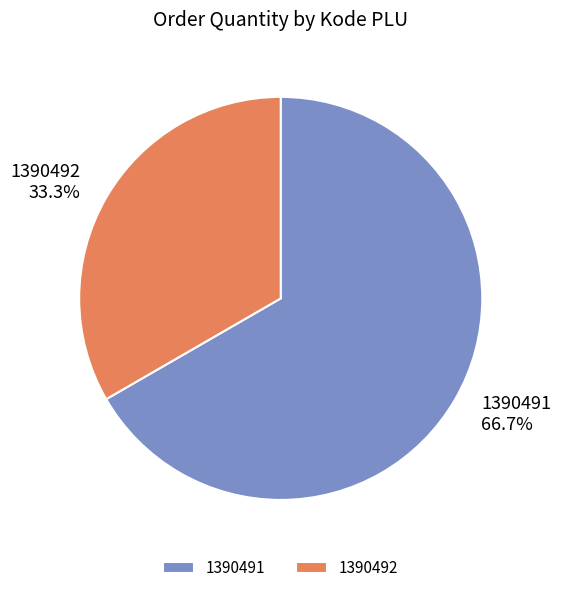

How many segments does this pie chart have?

2